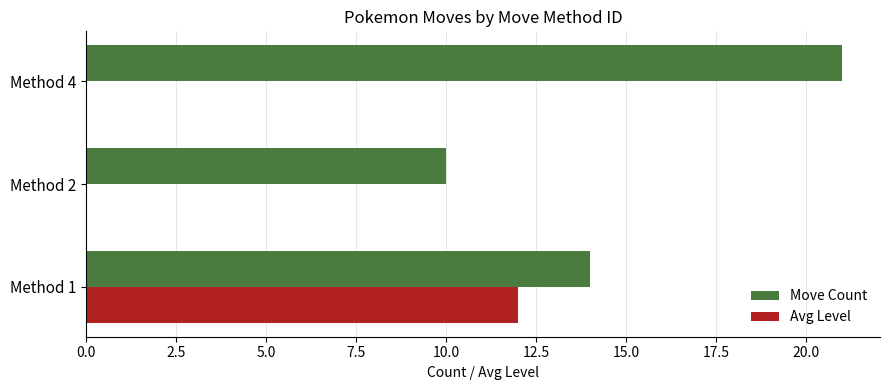

What is the maximum value for Move Count?

21